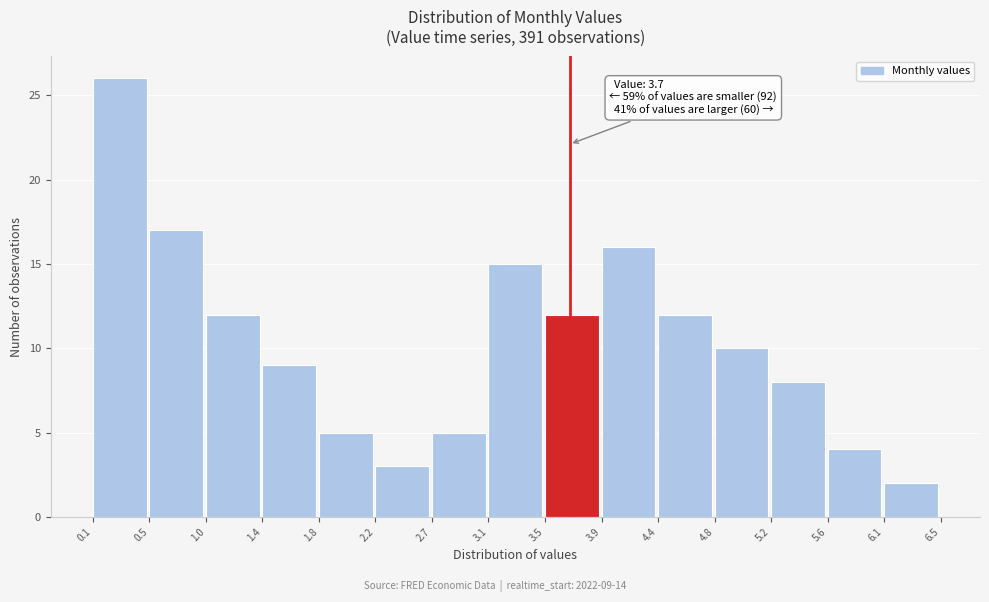

Which range on the x-axis has the tallest bar?

0.1 to 0.5